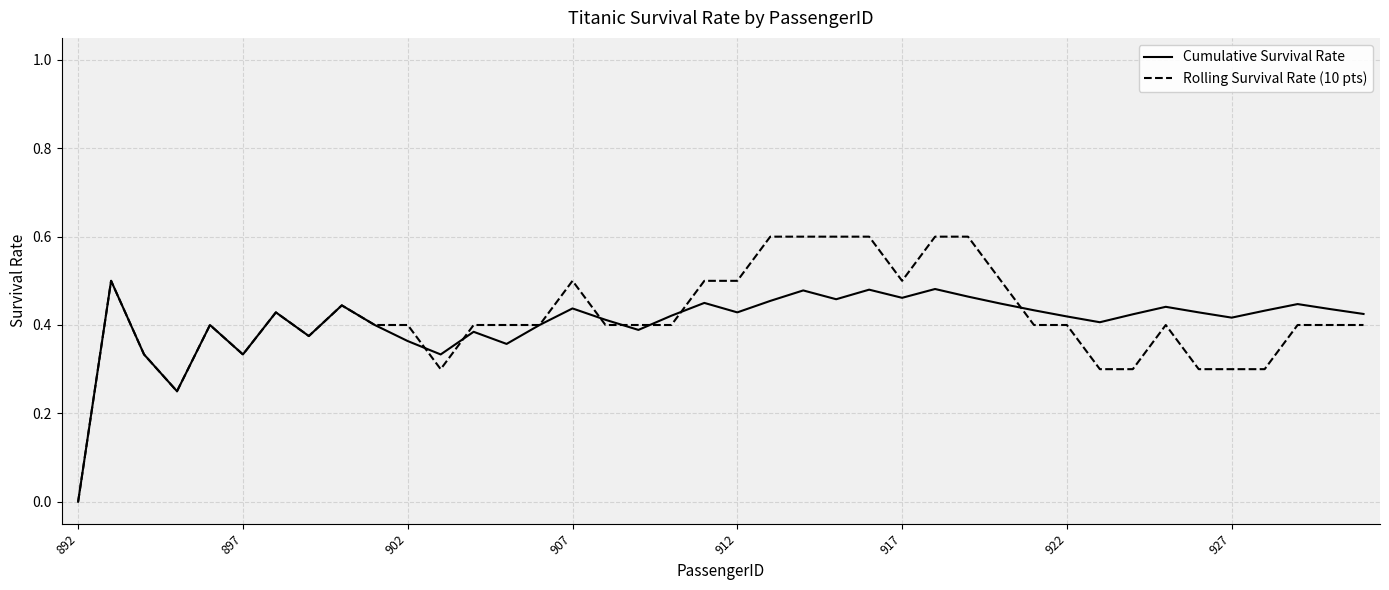

Reading right to left, extract all data points from this chart.

Cumulative Survival Rate: 0.4	0.4	0.4	0.4	0.4	0.4	0.4	0.4	0.4	0.4	0.4	0.4	0.5	0.5	0.5	0.5	0.5	0.5	0.5	0.4	0.5	0.4	0.4	0.4	0.4	0.4	0.4	0.4	0.3	0.4	0.4	0.4	0.4	0.4	0.3	0.4	0.2	0.3	0.5	0.0
Rolling Survival Rate (10 pts): 0.4	0.4	0.4	0.3	0.3	0.3	0.4	0.3	0.3	0.4	0.4	0.5	0.6	0.6	0.5	0.6	0.6	0.6	0.6	0.5	0.5	0.4	0.4	0.4	0.5	0.4	0.4	0.4	0.3	0.4	0.4	0.4	0.4	0.4	0.3	0.4	0.2	0.3	0.5	0.0